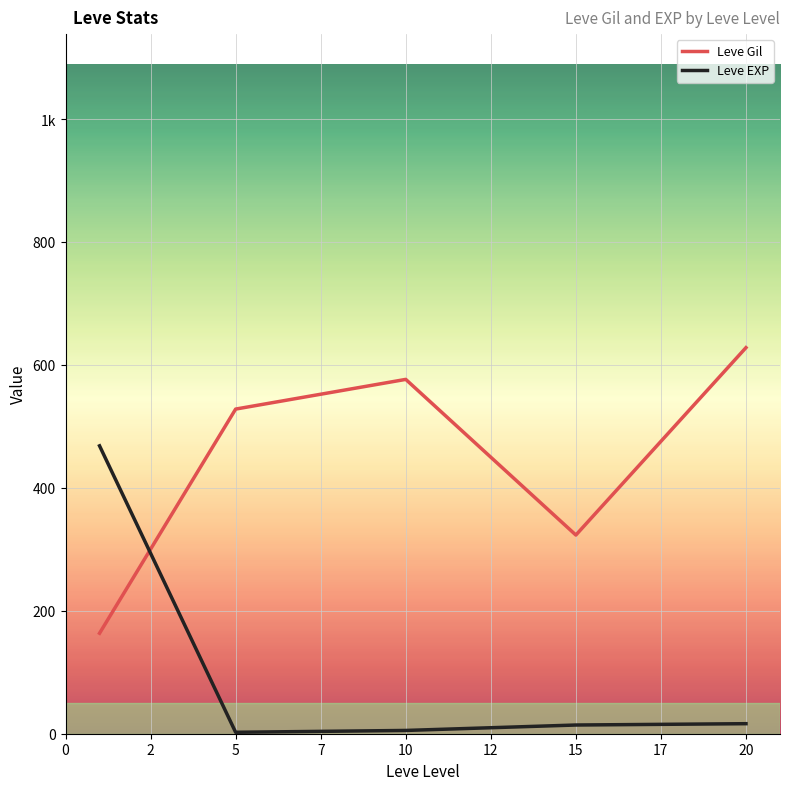

What are all the series names shown in the legend?

Leve Gil, Leve EXP